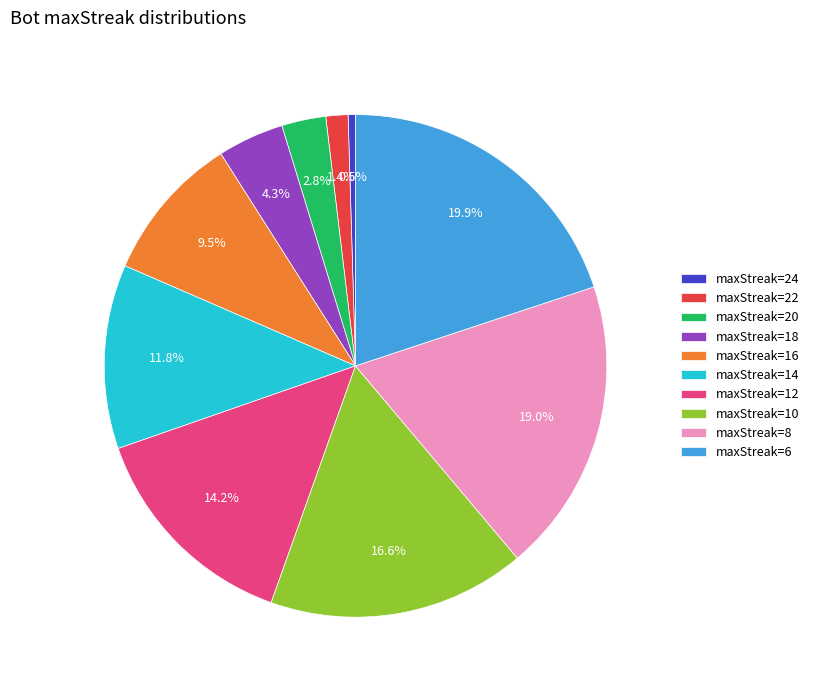

Rank the categories by value from highest to lowest.

maxStreak=6, maxStreak=8, maxStreak=10, maxStreak=12, maxStreak=14, maxStreak=16, maxStreak=18, maxStreak=20, maxStreak=22, maxStreak=24